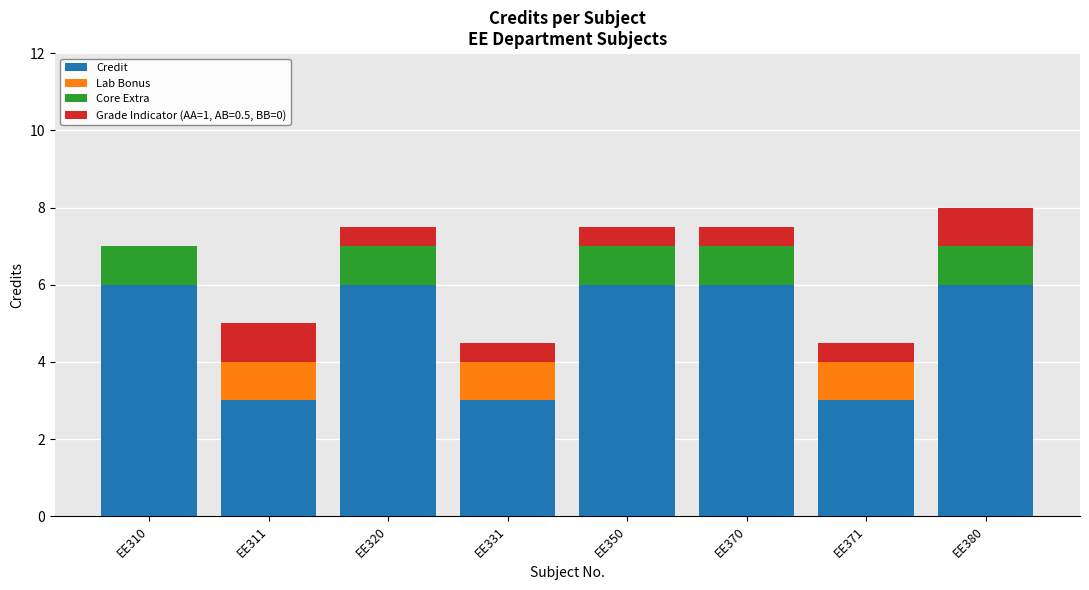

What is the sum of the Credit values at EE310 and EE311?

9.0